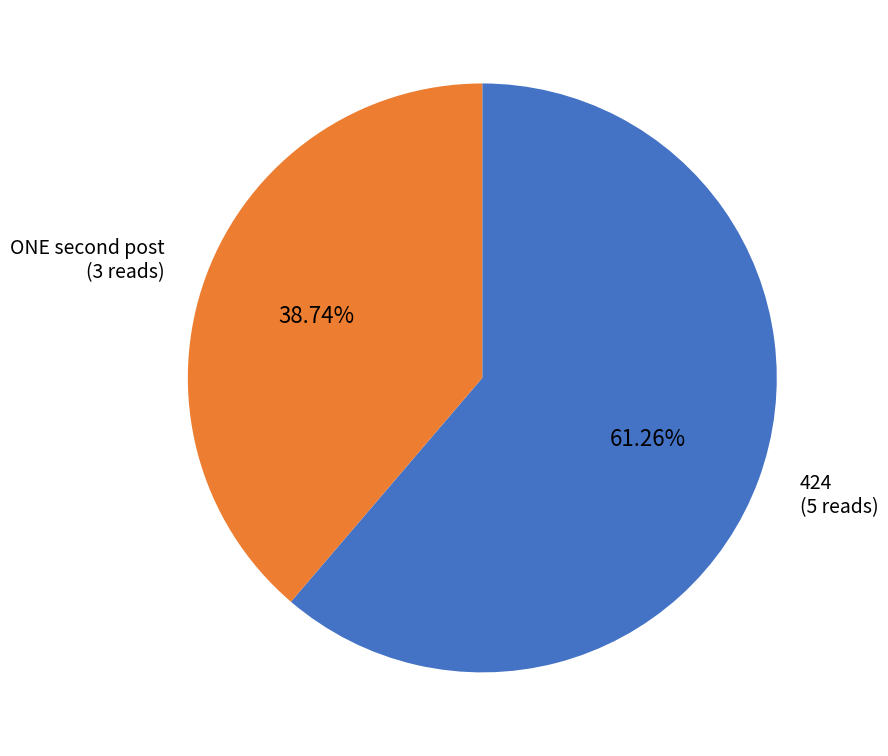

Count the number of slices in the pie.

2